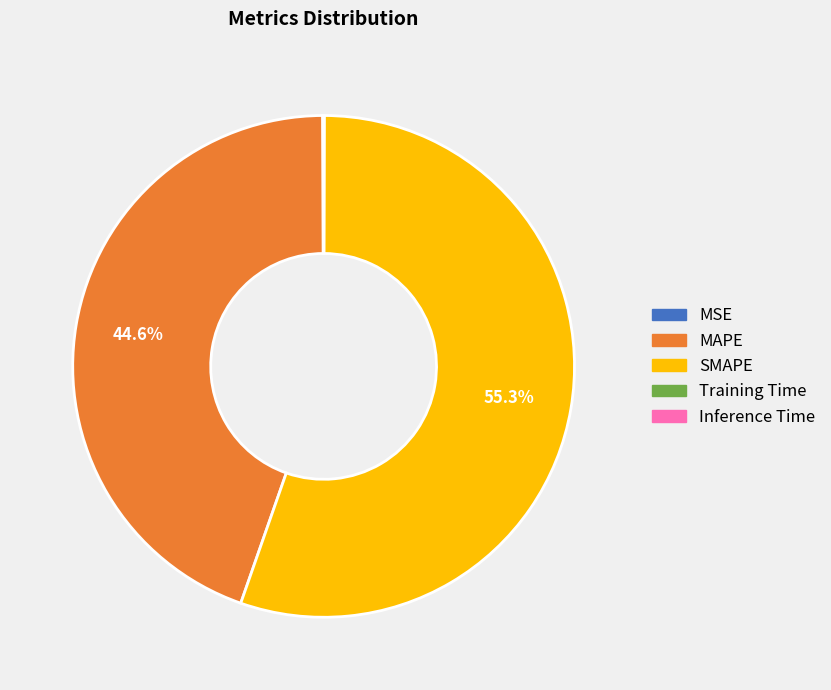

What percentage is NOT represented by MAPE?

55.4%